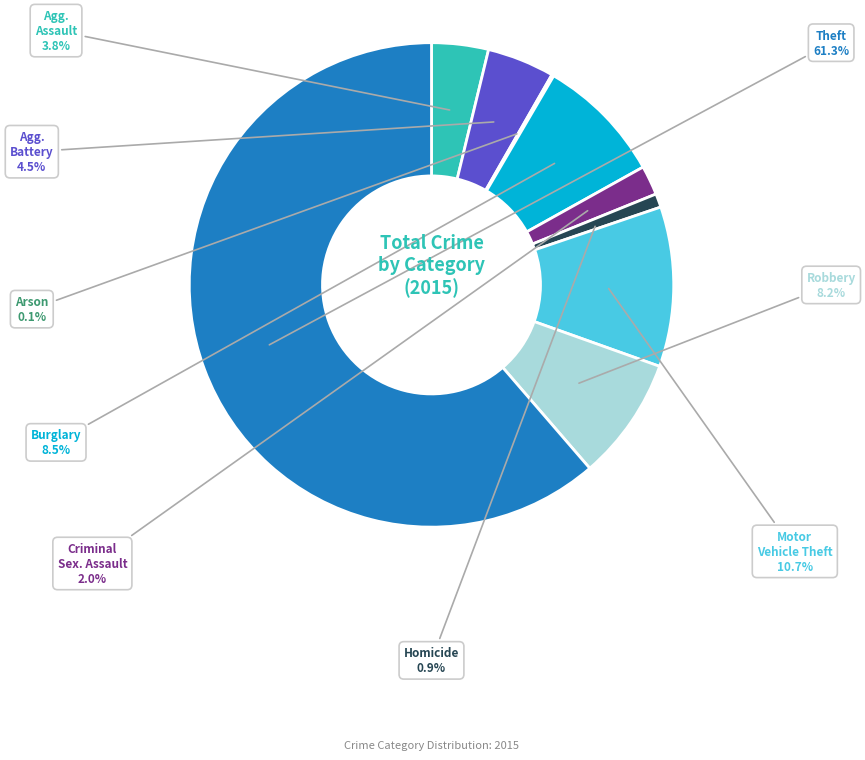

Is there a majority slice in this chart?

Yes